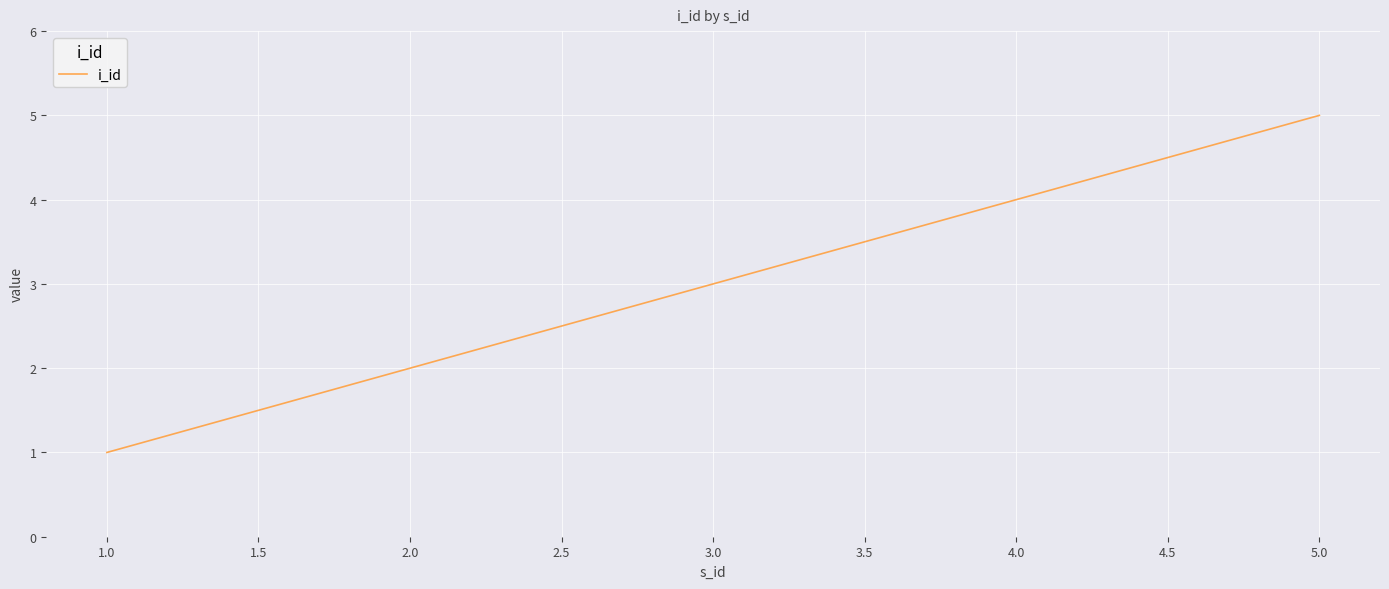

Rank the categories by value from lowest to highest.

1.0, 2.0, 3.0, 4.0, 5.0